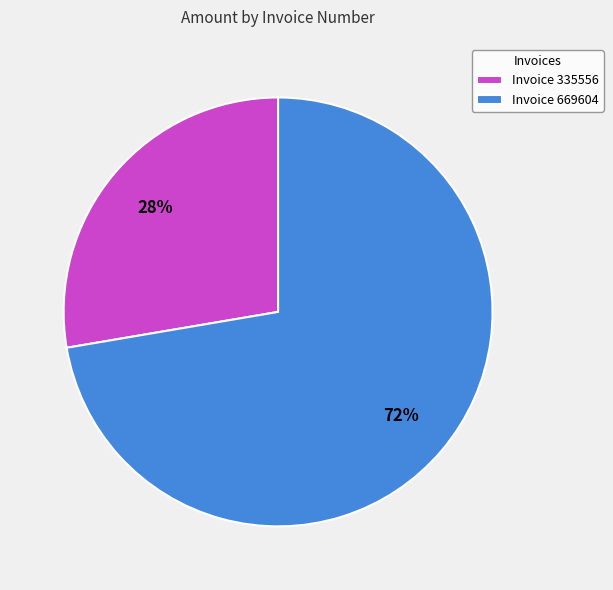

Rank the categories by value from lowest to highest.

Invoice 335556, Invoice 669604